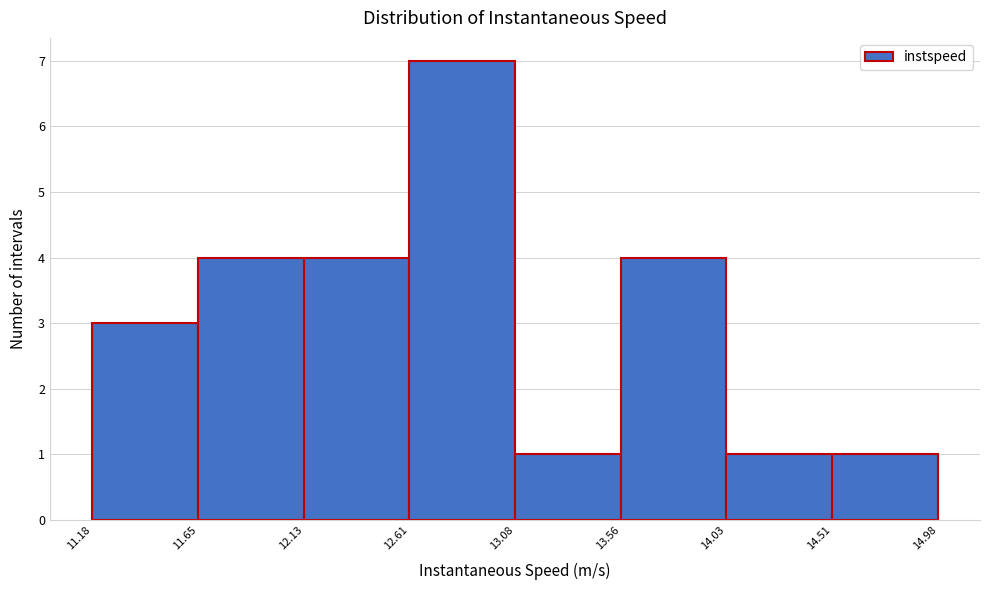

Reading left to right, transcribe this chart: for each bar, give the range it covers on the x-axis and its height. The values are not printed on the chart, so give them approximately, as read against the axis.

11.18 to 11.65: 3
11.65 to 12.13: 4
12.13 to 12.61: 4
12.61 to 13.08: 7
13.08 to 13.56: 1
13.56 to 14.03: 4
14.03 to 14.51: 1
14.51 to 14.98: 1